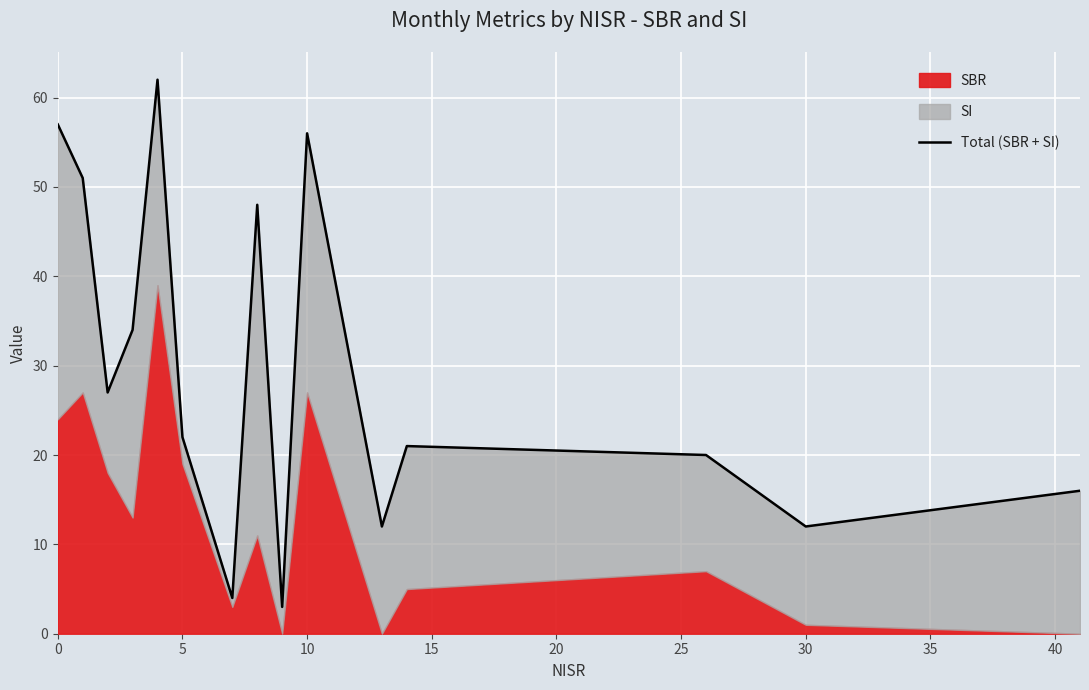

What is the ratio of the value at 30 to the value at 35?

0.1